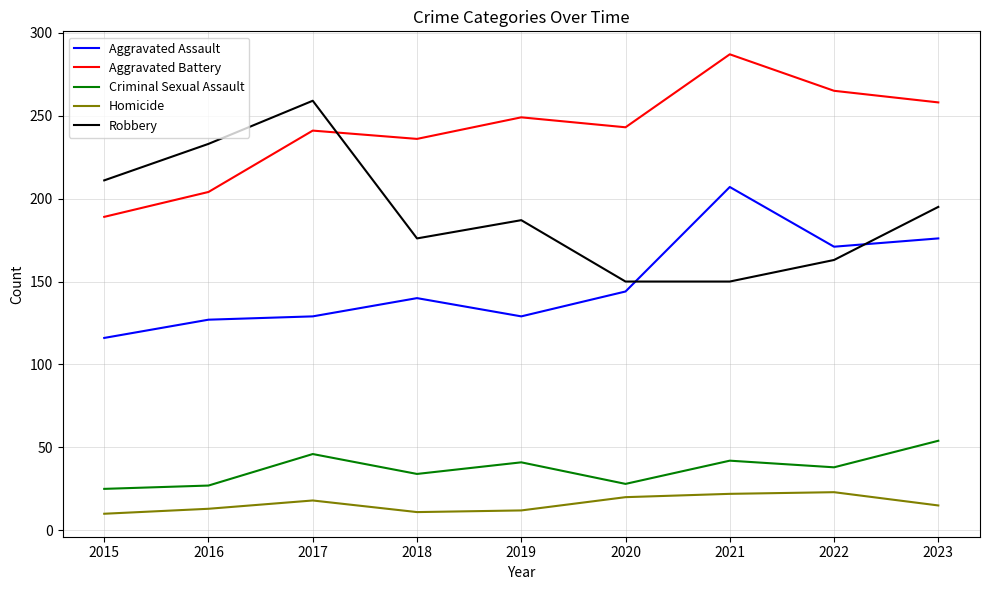

What is the difference between the highest and lowest values at 2015?

201